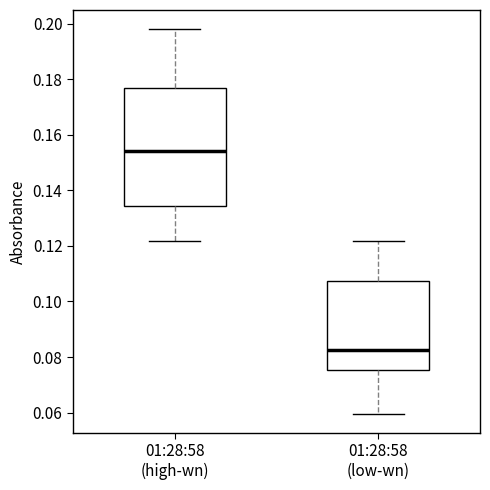

Comparing the boxes themselves (not the whiskers), which one is the tallest?

01:28:58 (high-wn)